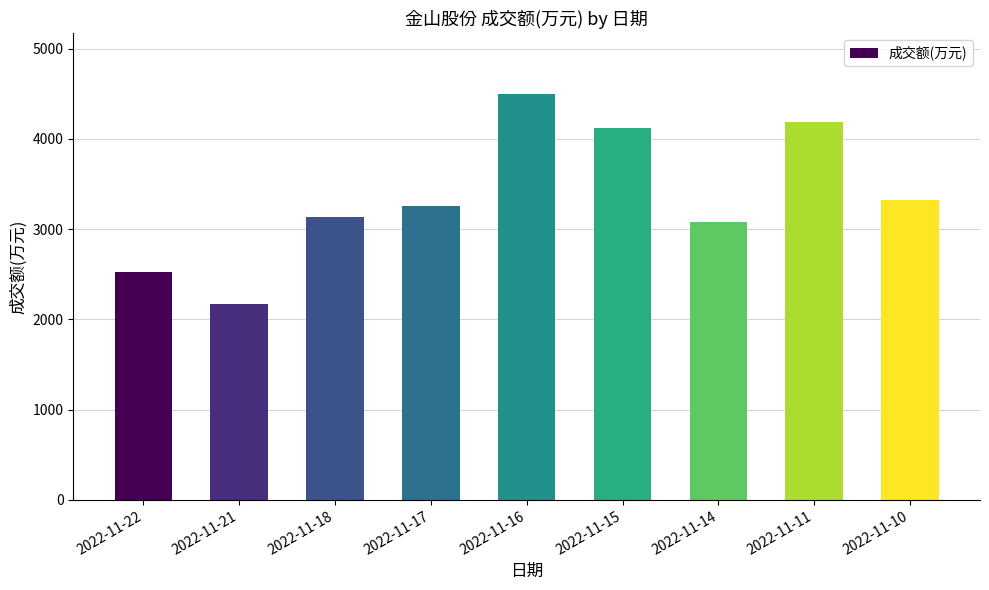

Are the bars grouped side by side (vs. stacked)?

No